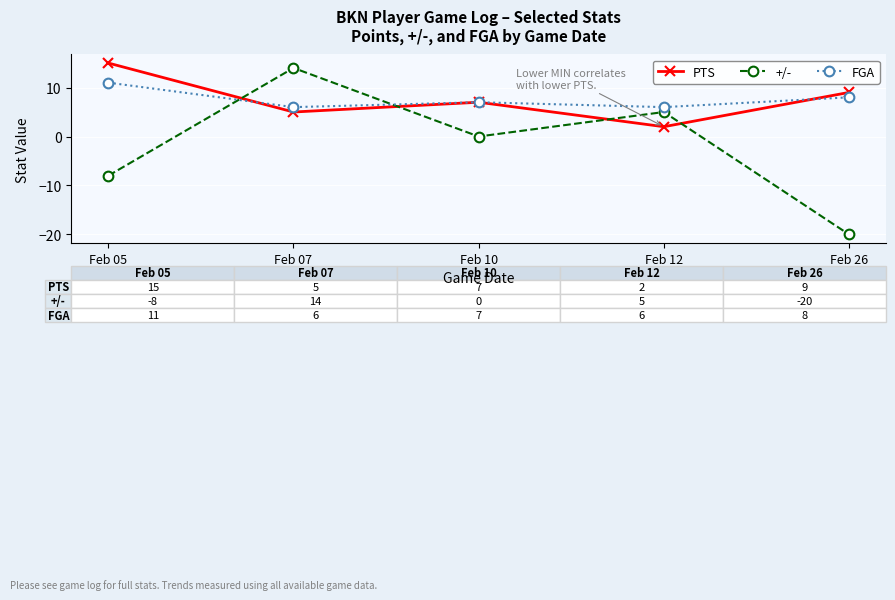

Is it true that FGA equals 2 at Feb 10?

False